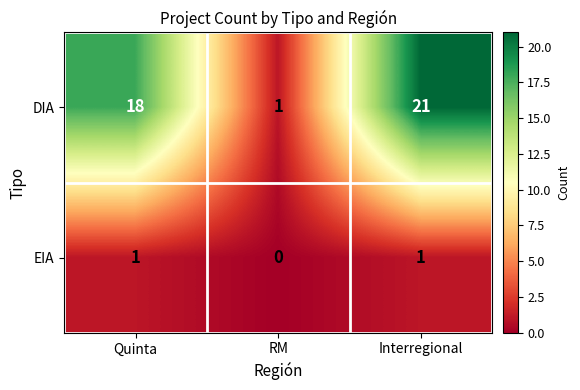

Rank the series at Quinta from lowest to highest value.

EIA, DIA